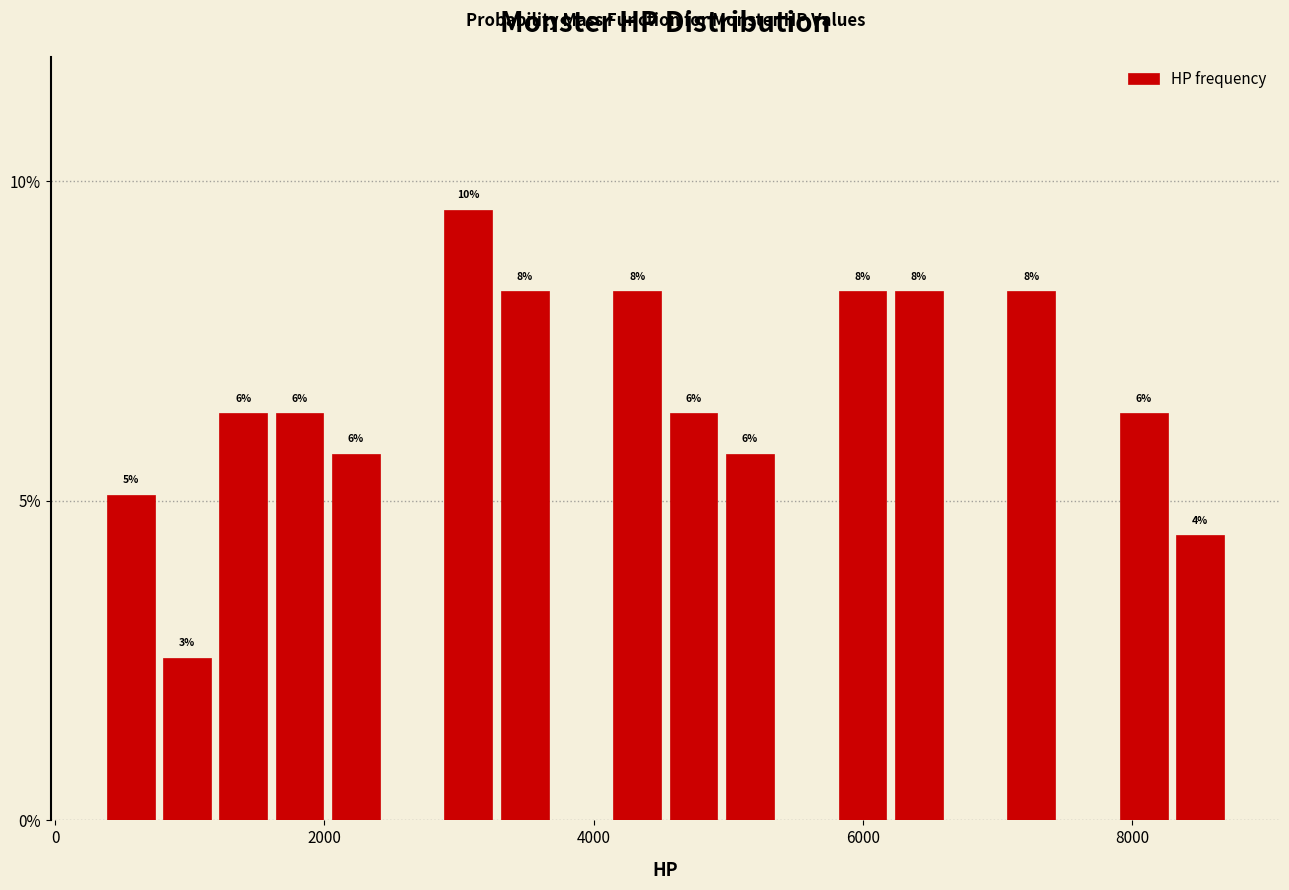

Read against the x-axis, roughly where is the centre of the tallest bar?

3000